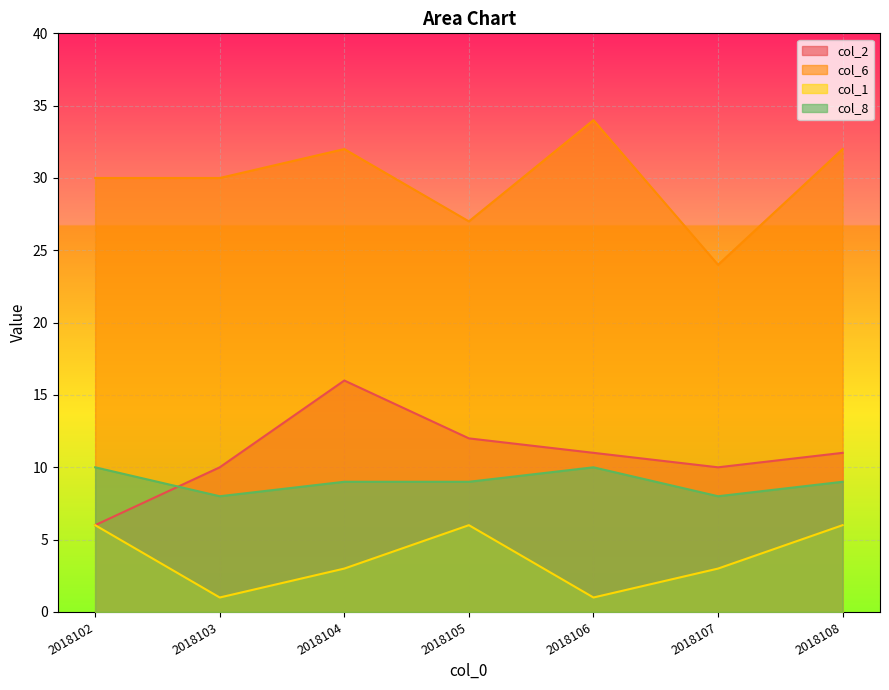

True or false: col_6 and col_8 cross at least once.

False